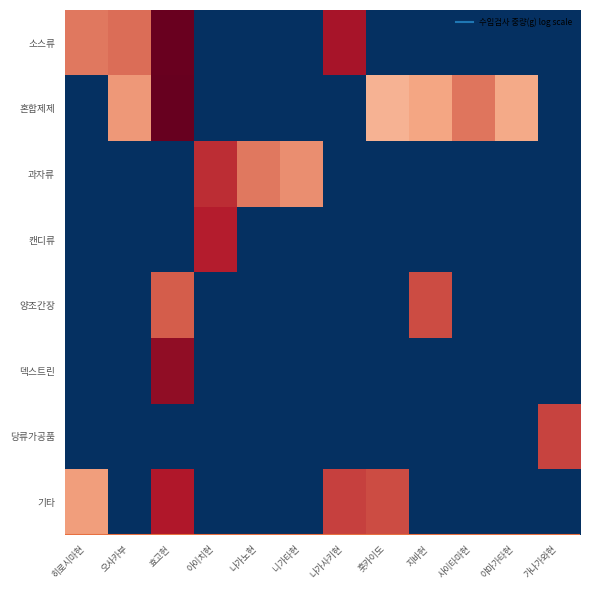

What is the maximum value shown in the chart?

9.4